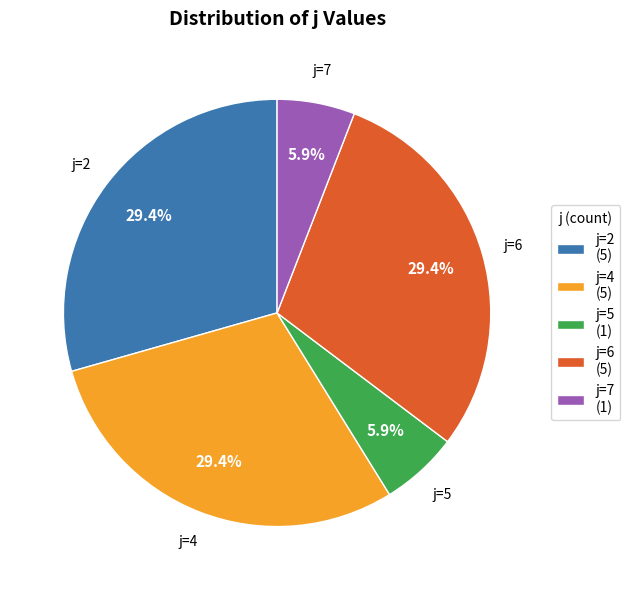

Is there a majority slice in this chart?

No